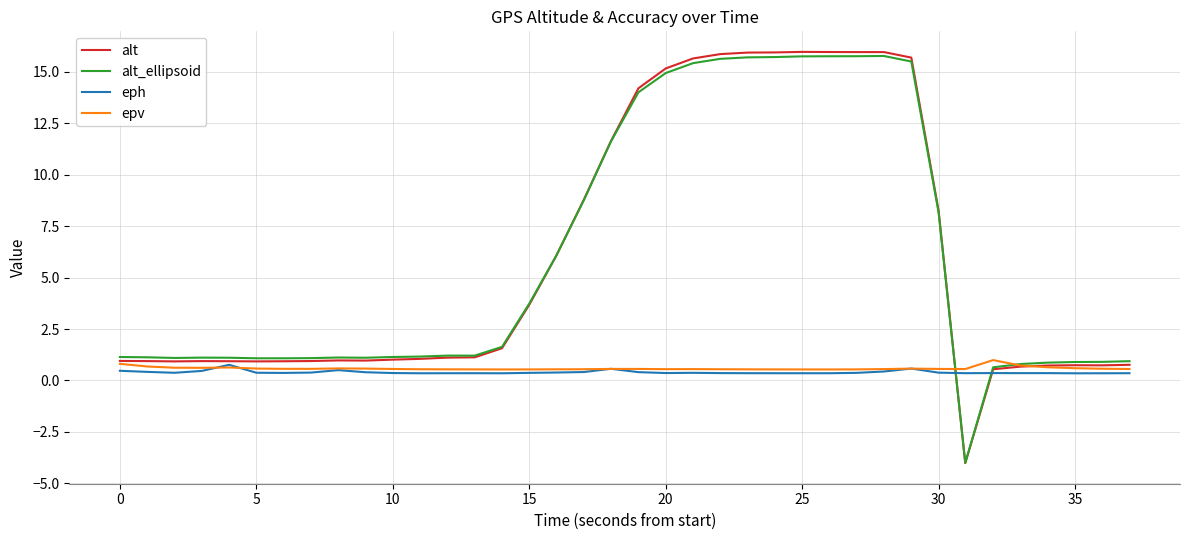

Which series has the largest range (max minus min)?

alt